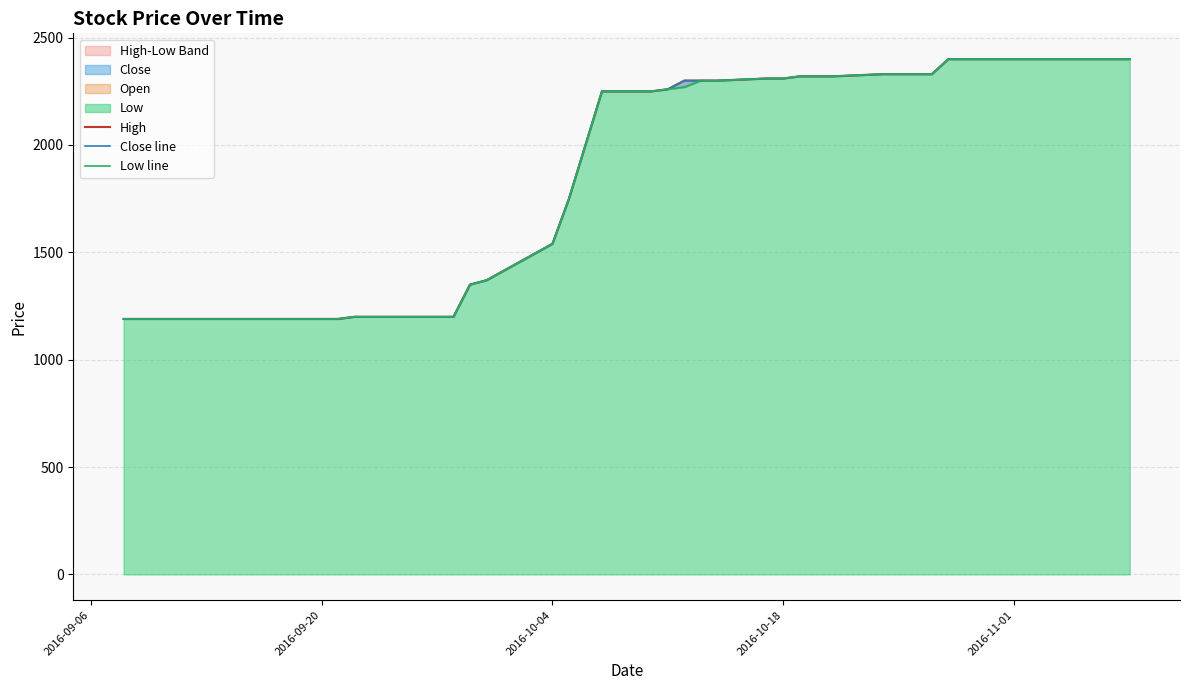

What is the value of the High point at the 23rd from the left?

2300